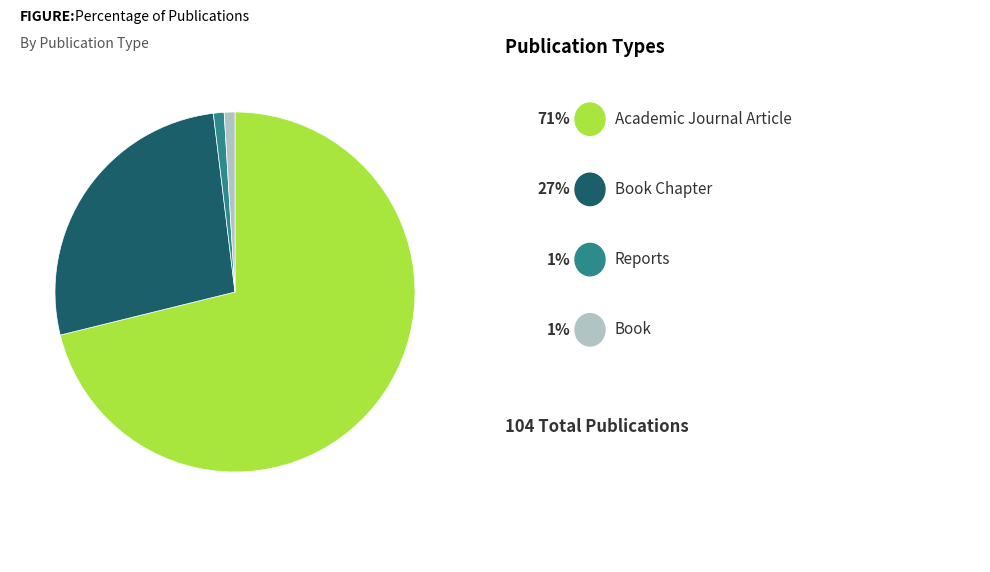

Does any single category account for the majority?

Yes